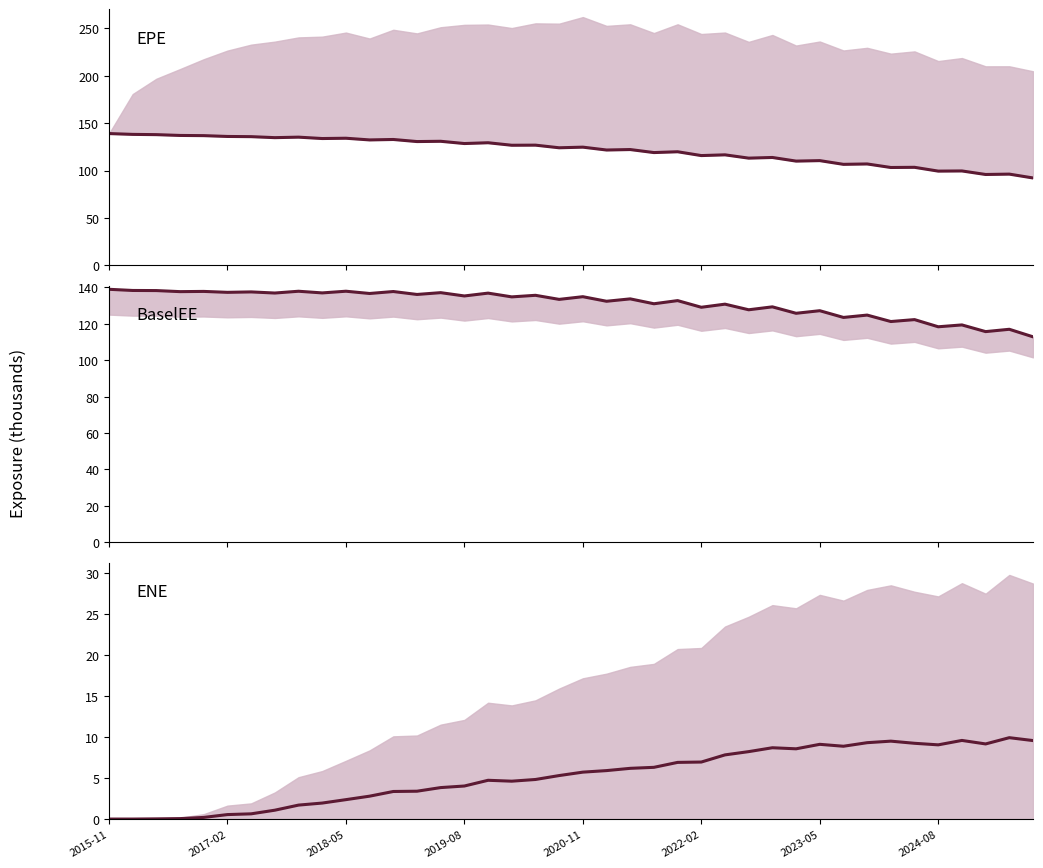

What is the minimum value for BaselEE?

112.8